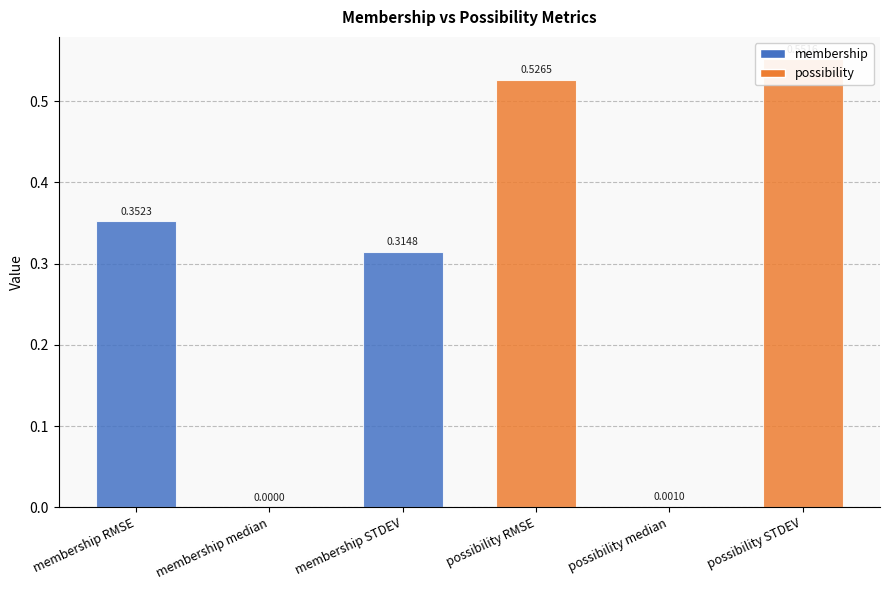

Are the bars grouped side by side (vs. stacked)?

No